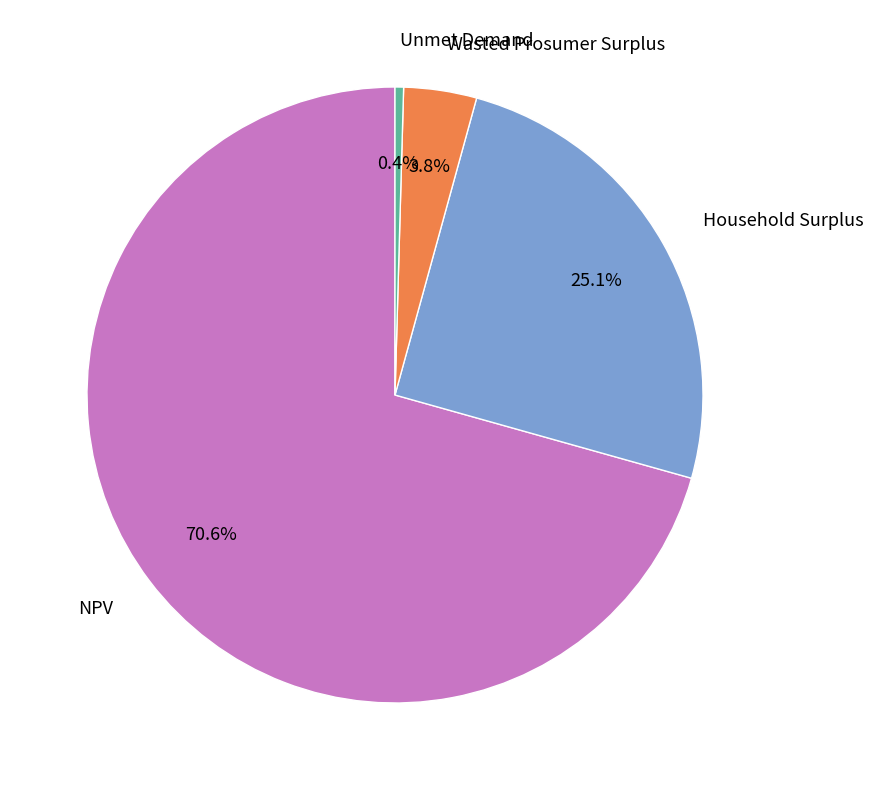

Count the number of slices in the pie.

4